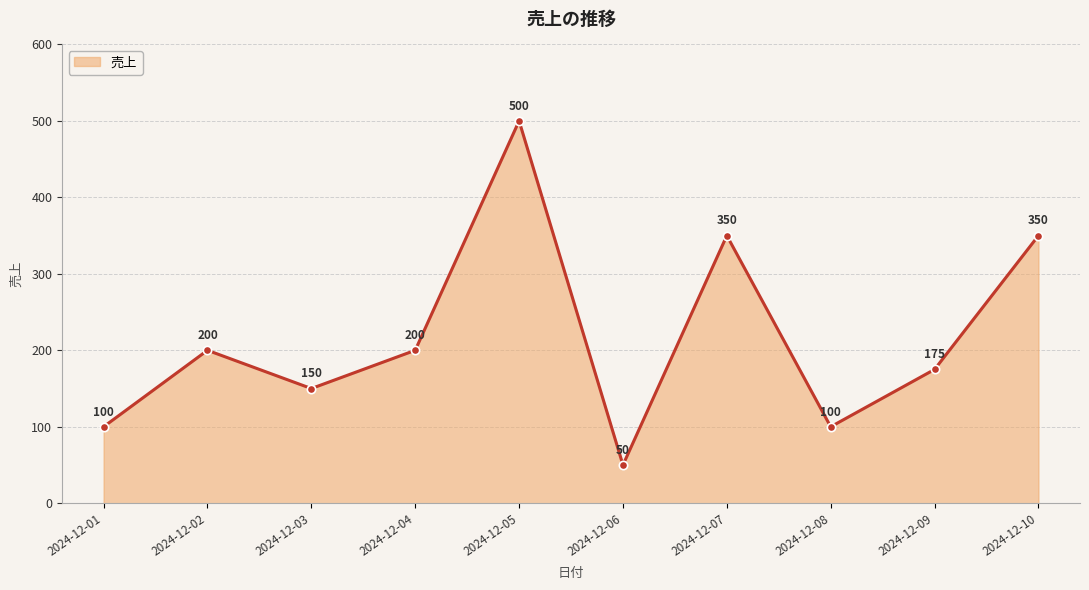

Reading left to right, list all the values displayed in this chart.

100	200	150	200	500	50	350	100	175	350